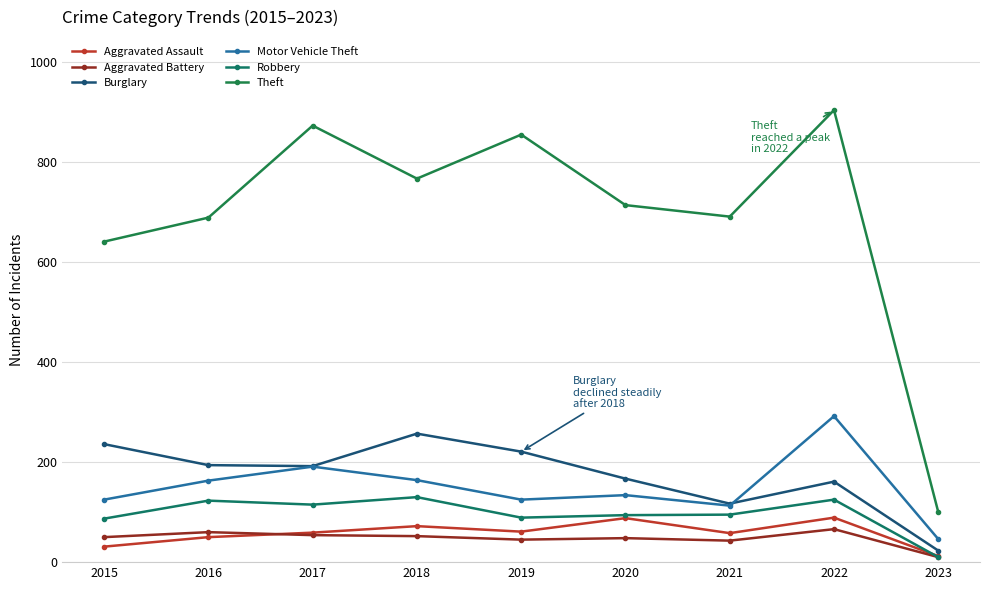

Does the chart display data point markers on the line(s)?

Yes